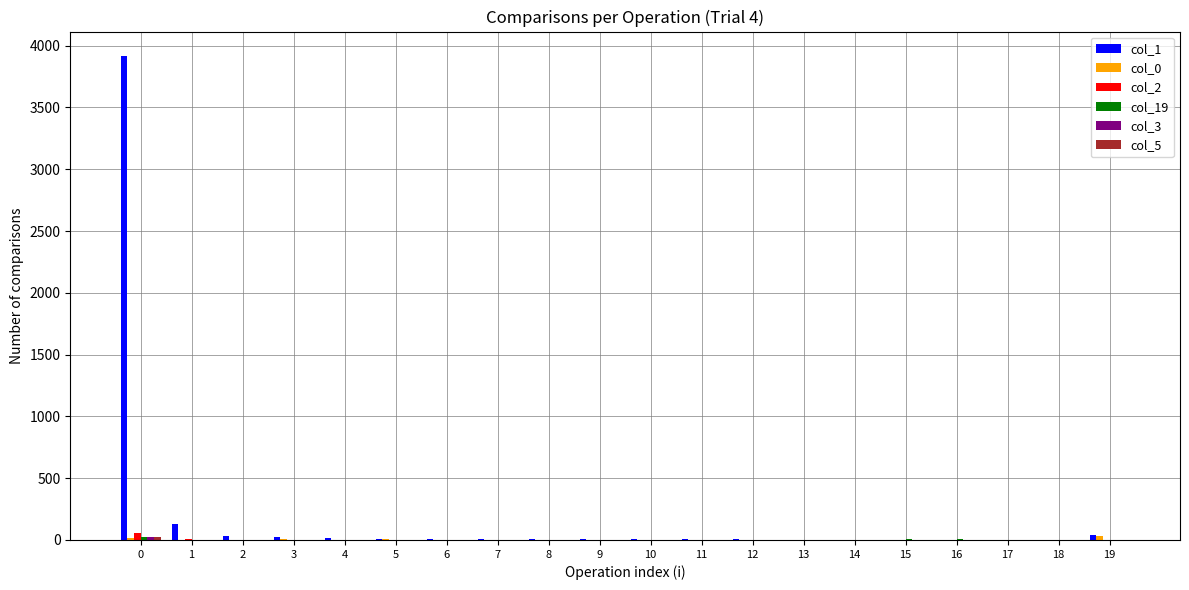

True or false: col_1 has a value of 6088 at 0.

False